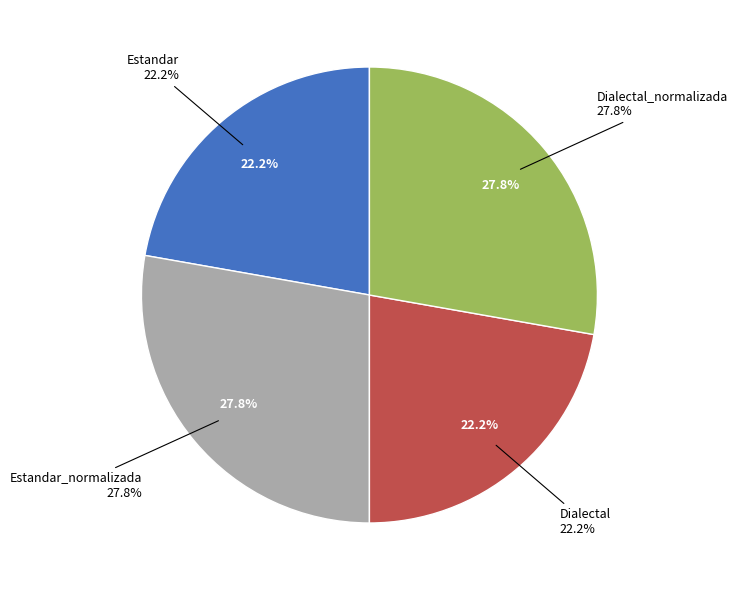

Does Estandar represent more than half of the total?

No